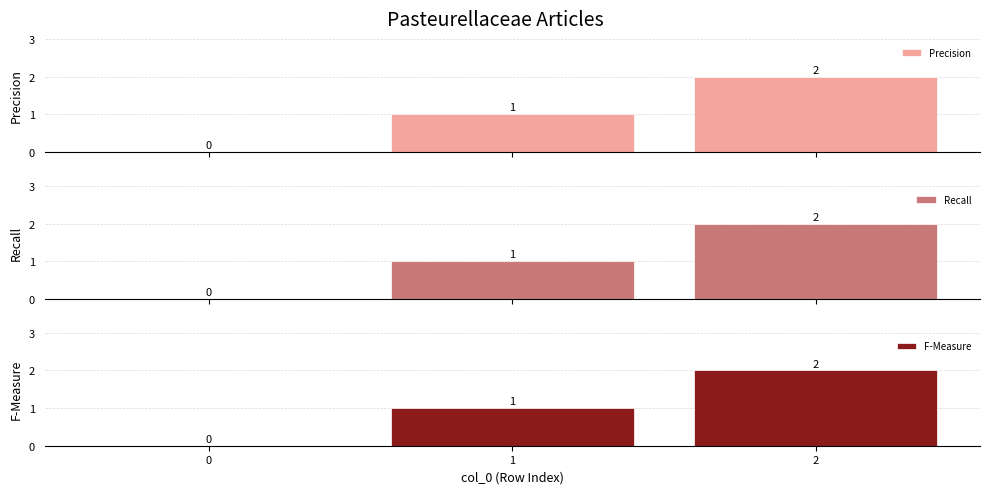

Reading left to right, transcribe all the data shown in this chart.

Precision: 0	1	2
Recall: 0	1	2
F-Measure: 0	1	2